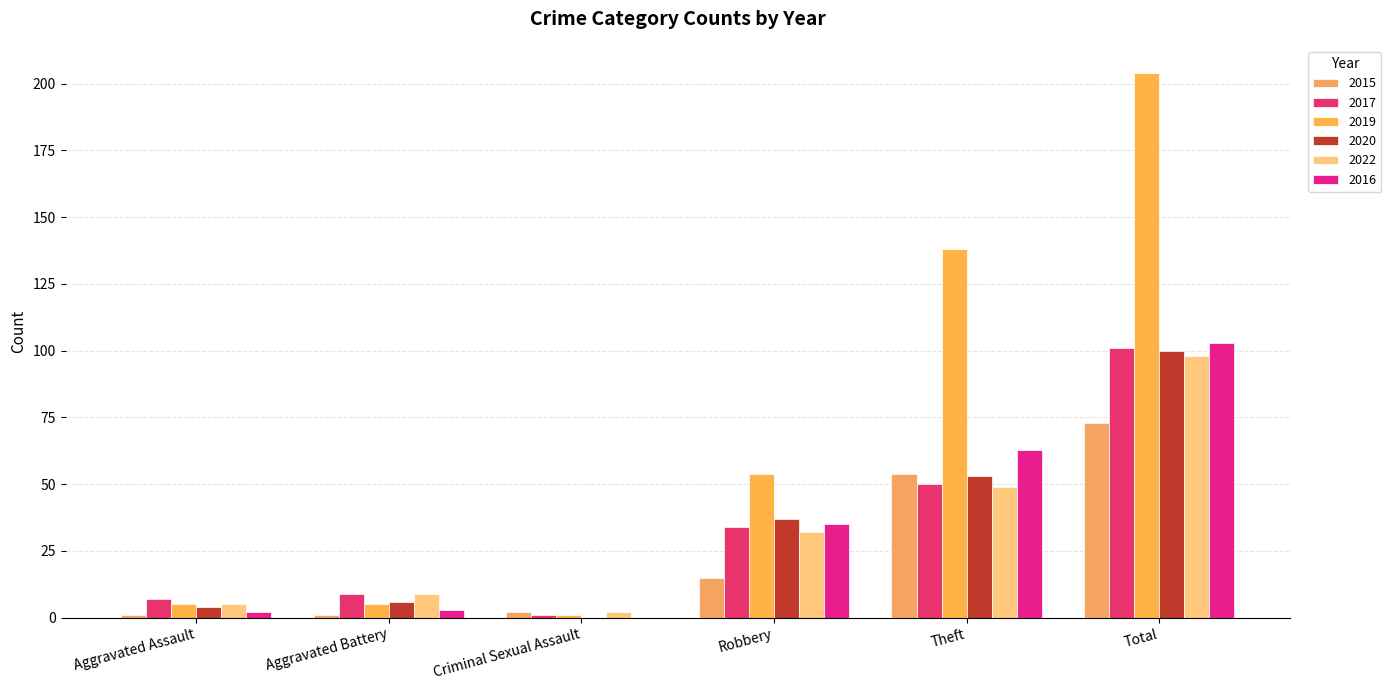

Which series has the largest total across all categories?

2019